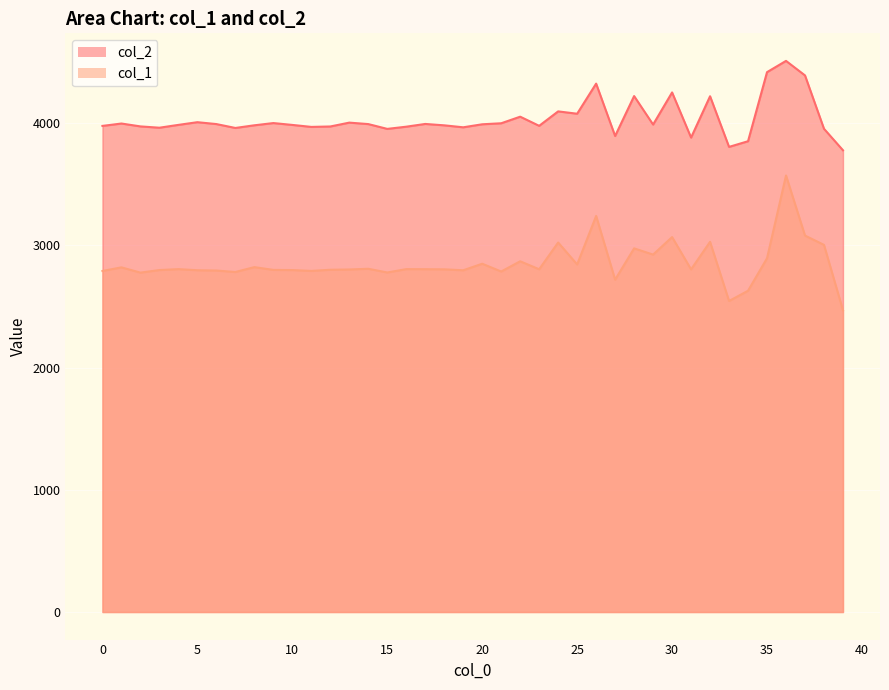

Reading left to right, transcribe all the data shown in this chart.

col_2: 0=3976.8	1=3996.4	2=3972.7	3=3962.1	4=3985.2	5=4007.2	6=3991.9	7=3960.0	8=3981.8	9=4000.1	10=3984.9	11=3968.6	12=3972.2	13=4003.7	14=3991.8	15=3952.4	16=3970.4	17=3992.9	18=3981.6	19=3965.4	20=3990.1	21=3998.4	22=4052.2	23=3977.5	24=4095.6	25=4076.5	26=4322.8	27=3894.2	28=4220.9	29=3987.9	30=4250.7	31=3881.3	32=4219.4	33=3805.2	34=3851.5	35=4416.6	36=4508.7	37=4389.9	38=3953.4	39=3777.4
col_1: 0=2790.2	1=2819.7	2=2776.5	3=2797.7	4=2805.2	5=2796.1	6=2793.7	7=2781.7	8=2821.6	9=2798.9	10=2797.5	11=2790.7	12=2800.1	13=2802.3	14=2808.1	15=2777.8	16=2805.2	17=2804.7	18=2803.5	19=2795.8	20=2849.4	21=2785.7	22=2869.3	23=2804.1	24=3022.9	25=2843.6	26=3240.1	27=2719.0	28=2975.0	29=2924.2	30=3067.4	31=2803.2	32=3028.6	33=2544.6	34=2628.5	35=2894.2	36=3571.3	37=3079.8	38=3003.6	39=2468.7